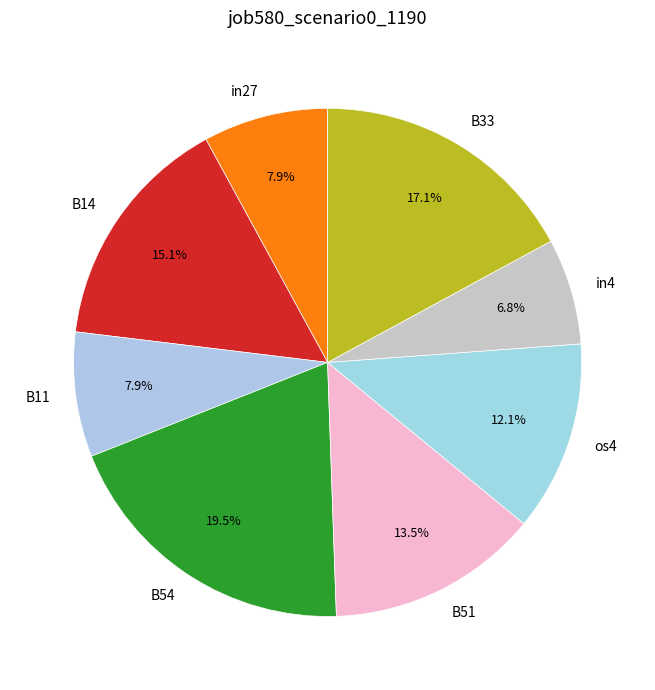

To the nearest percent, what is the combined percentage of os4 and B54?

32%